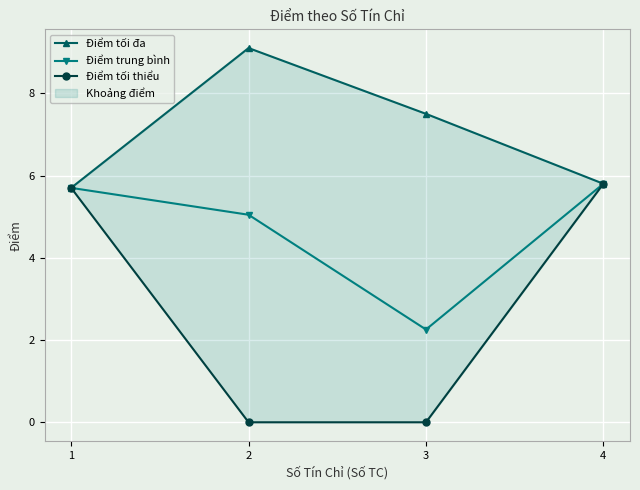

What is the average value of the Điểm tối đa series?

7.0